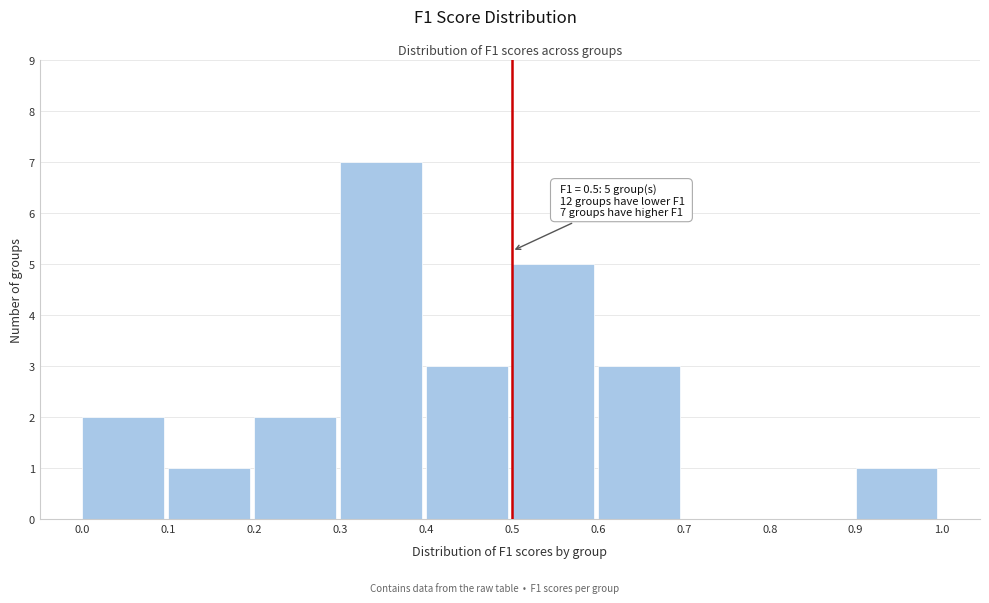

Over which range of the x-axis is the bar tallest?

0.3 to 0.4